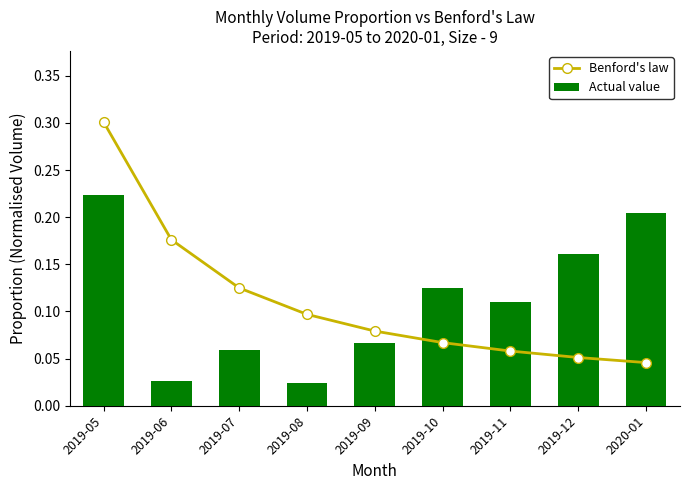

List the series in order of their peak value, highest first.

Benford's law, Actual value